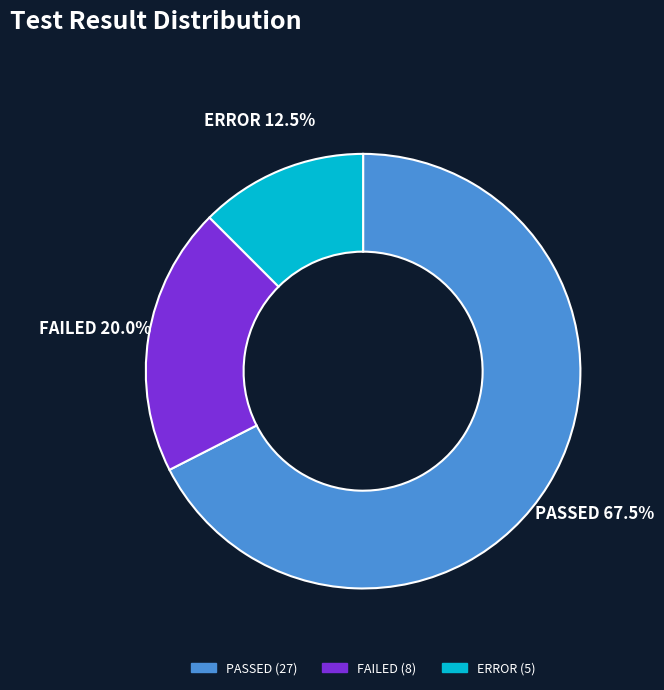

Does FAILED account for over 50% of the chart?

No